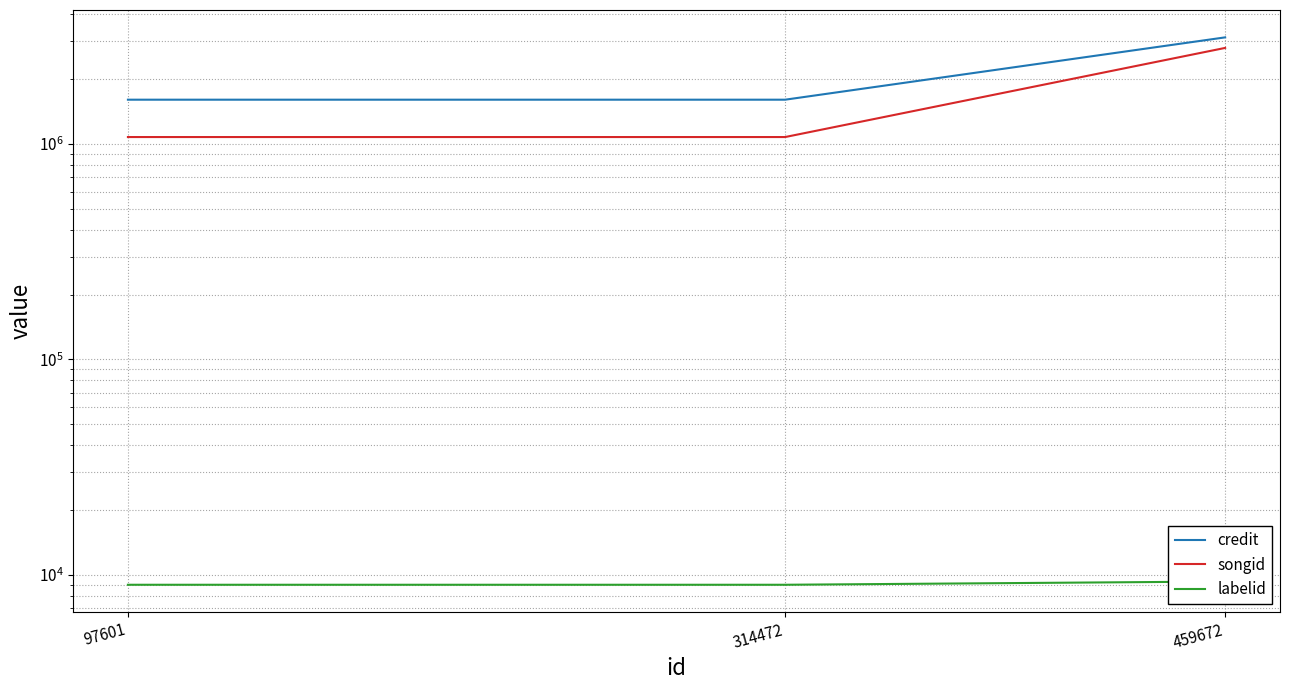

The value of labelid at 314472 is 3972. True or false?

False